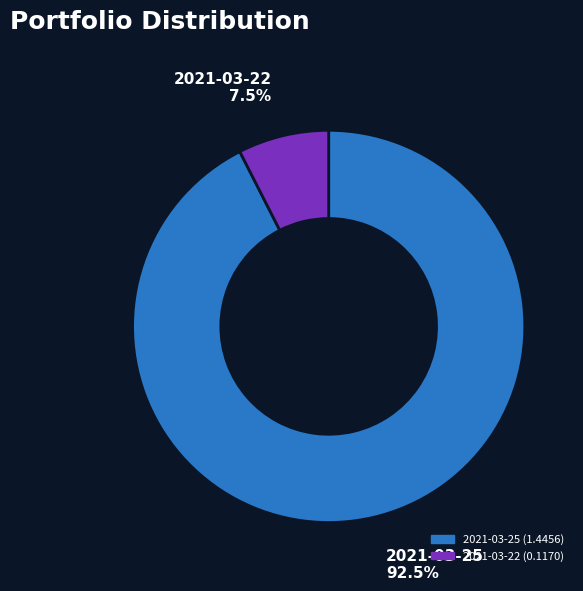

What is the largest slice in the pie chart?

2021-03-25